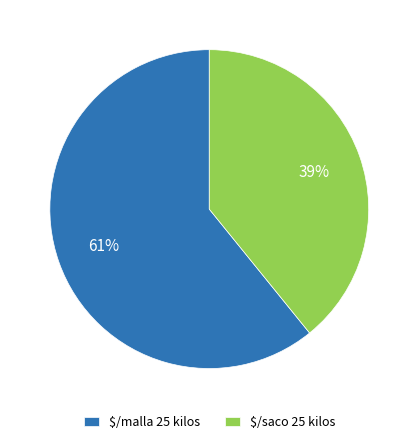

What percentage is the $/saco 25 kilos slice, to the nearest percent?

39%